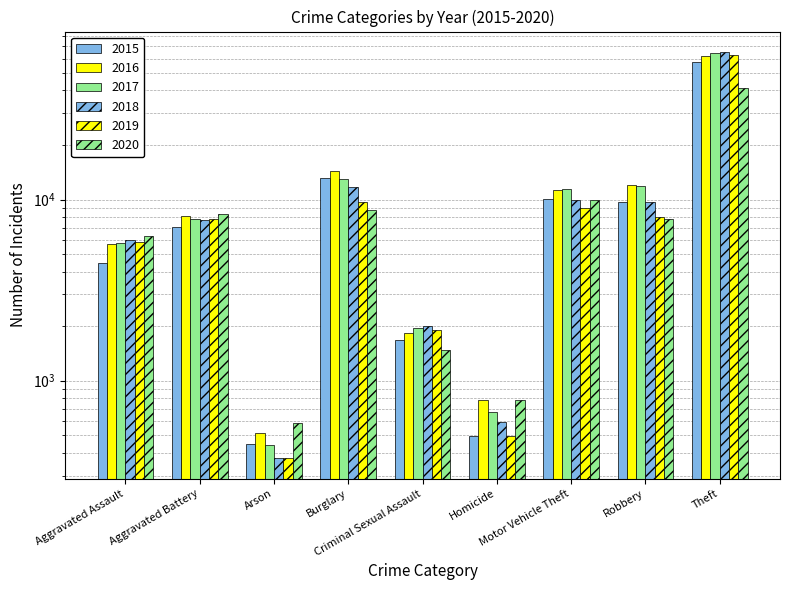

At which category is the sum across all series the highest?

Theft